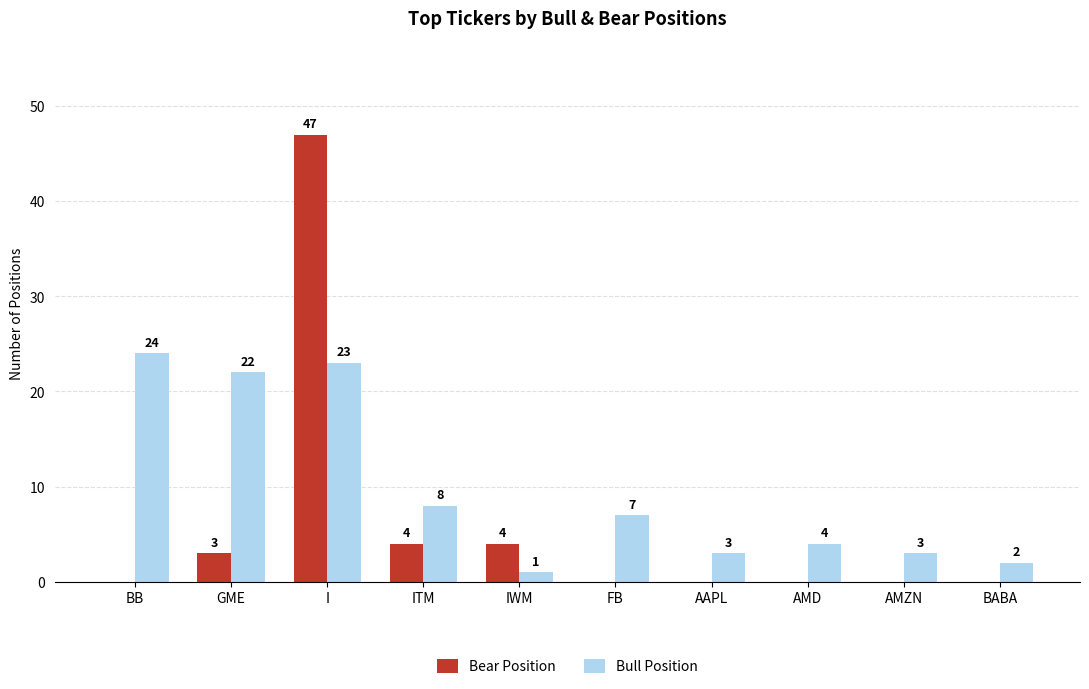

What is the sum of all Bull Position values?

97